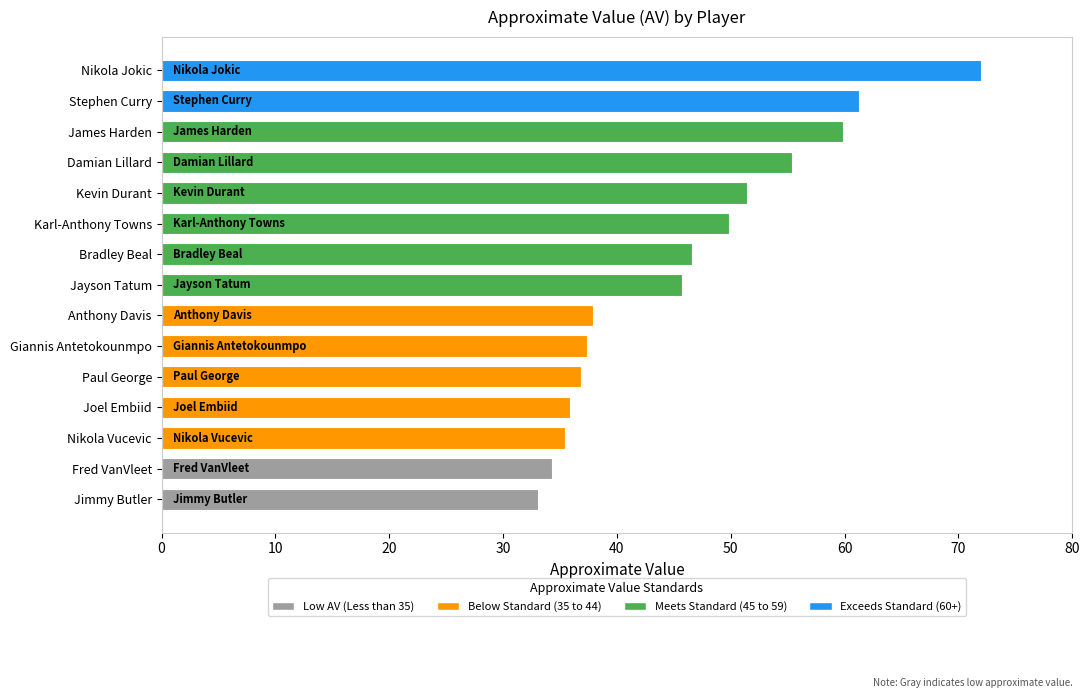

What is the value of the 6th bar from the top?

49.8